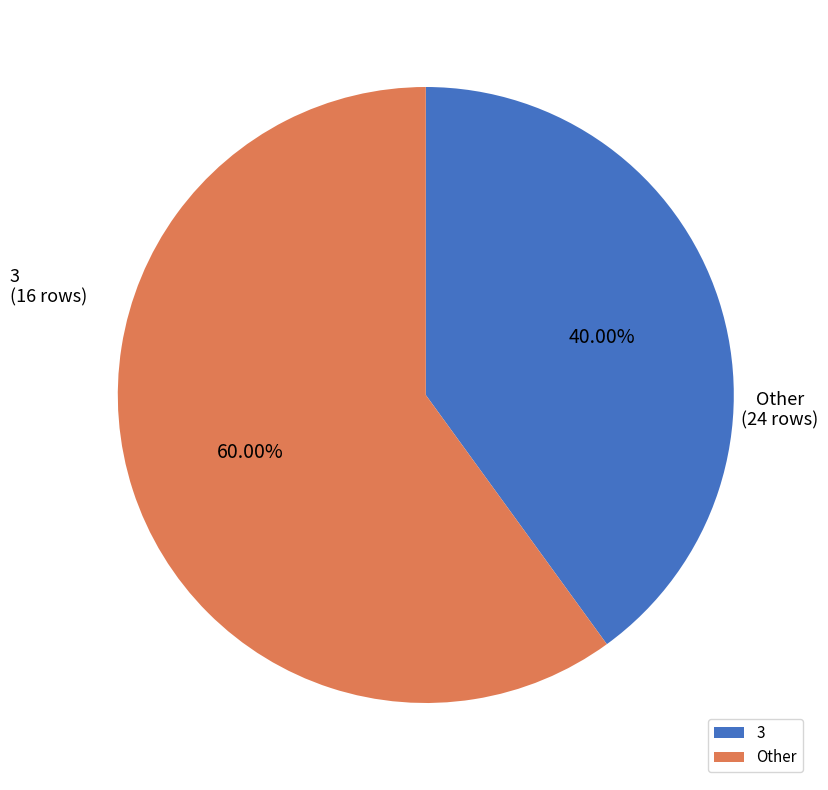

Which has a higher value, 3 or Other?

Other